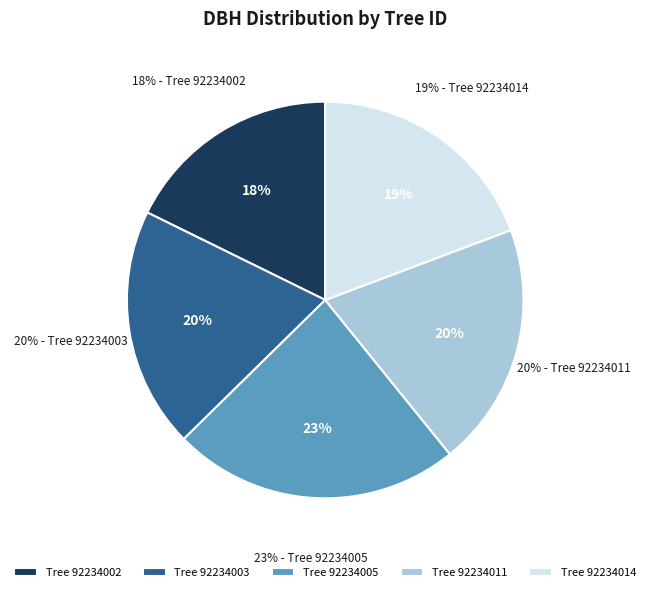

What percentage is the 92234011 slice, to the nearest percent?

20%